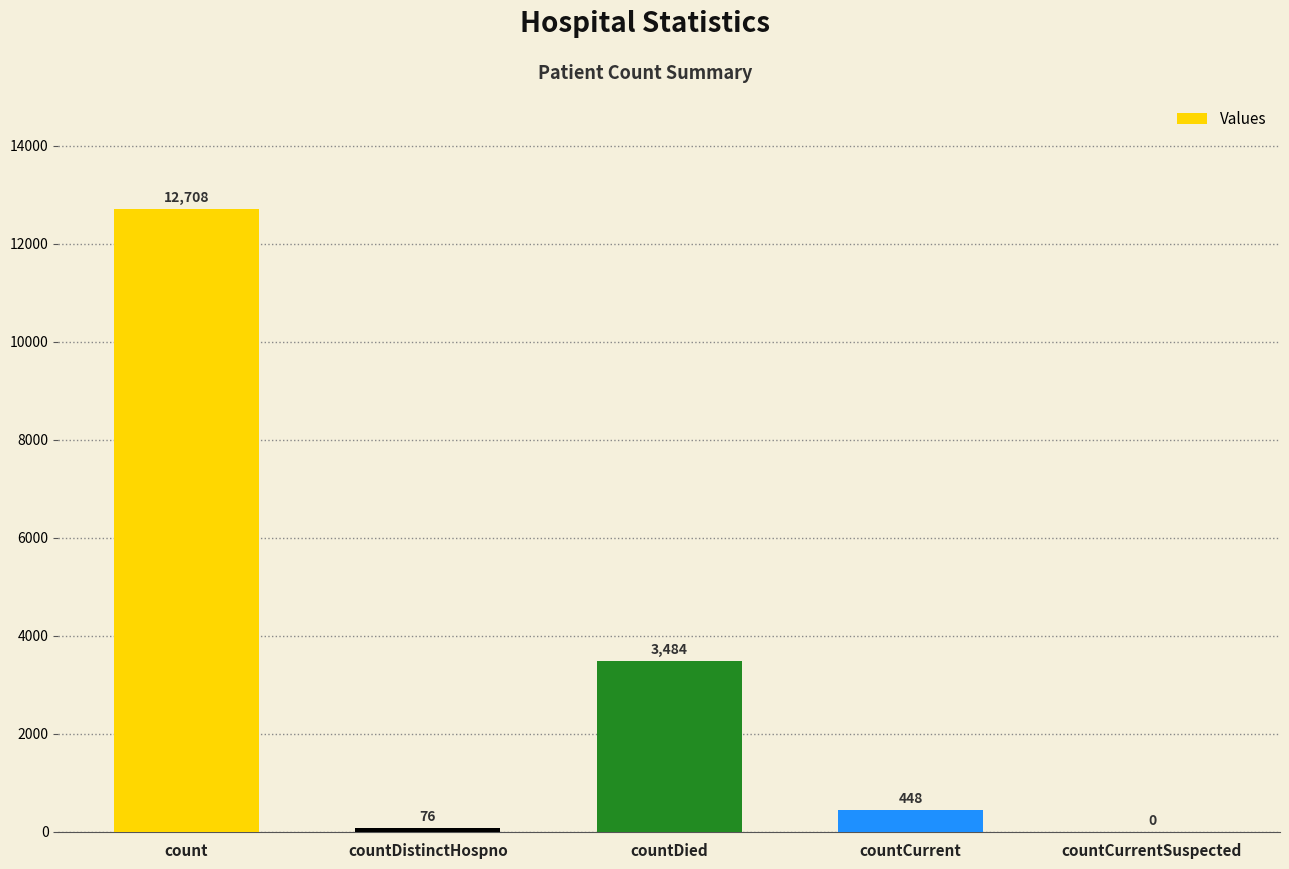

Which label corresponds to the largest value in the chart?

count